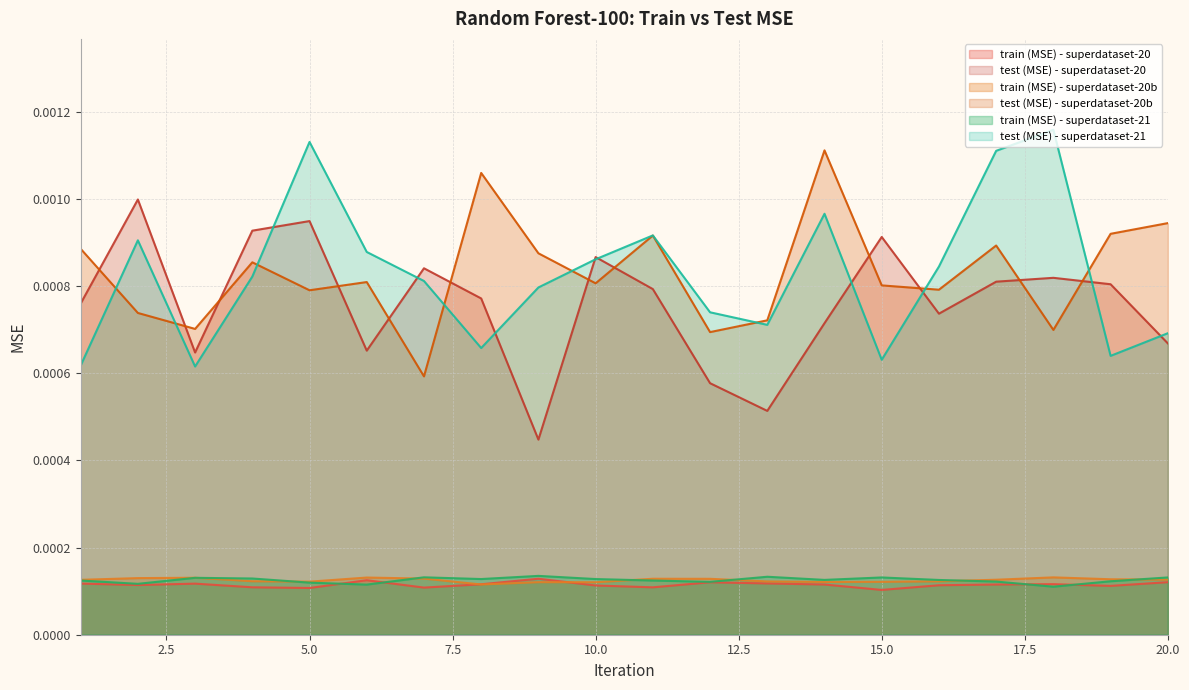

Does the chart have visible grid lines?

Yes